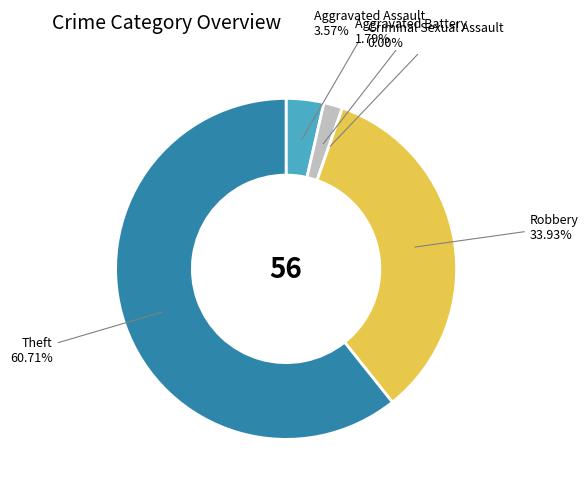

What portion of the pie excludes Aggravated Battery?

98.2%